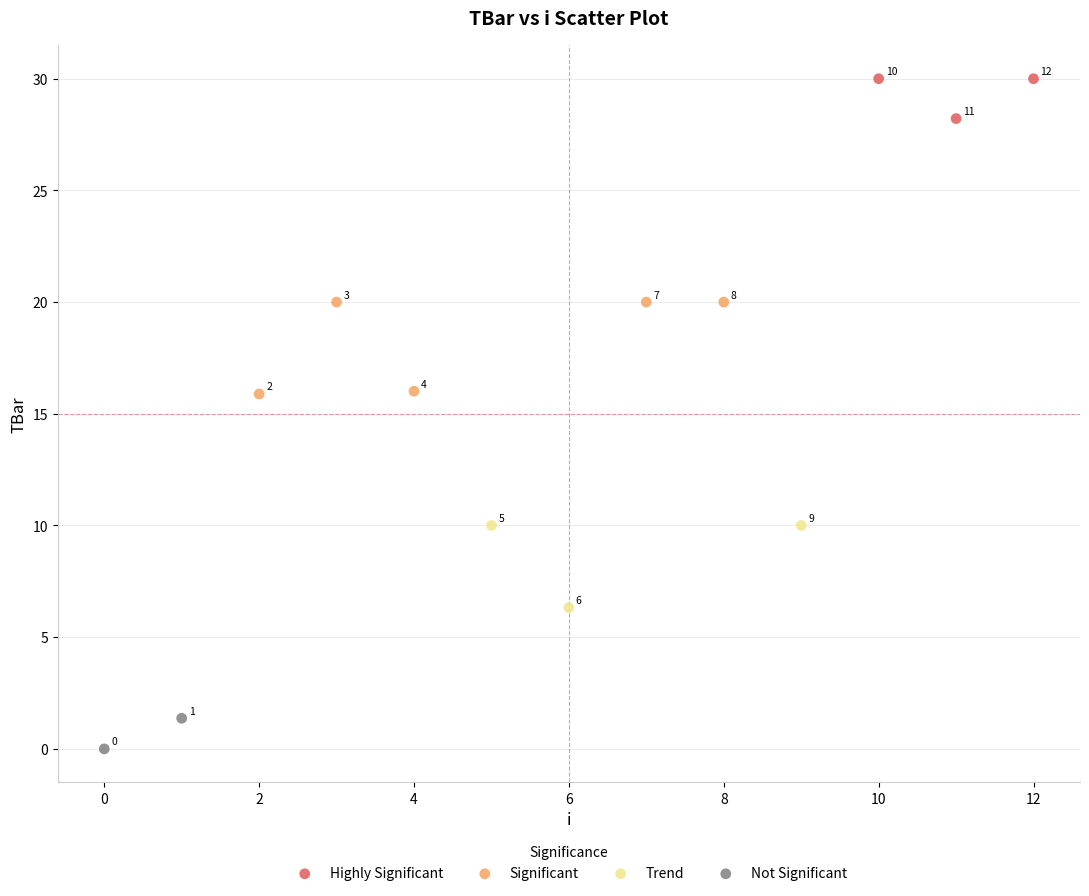

What are all the series names shown in the legend?

Highly Significant, Significant, Trend, Not Significant